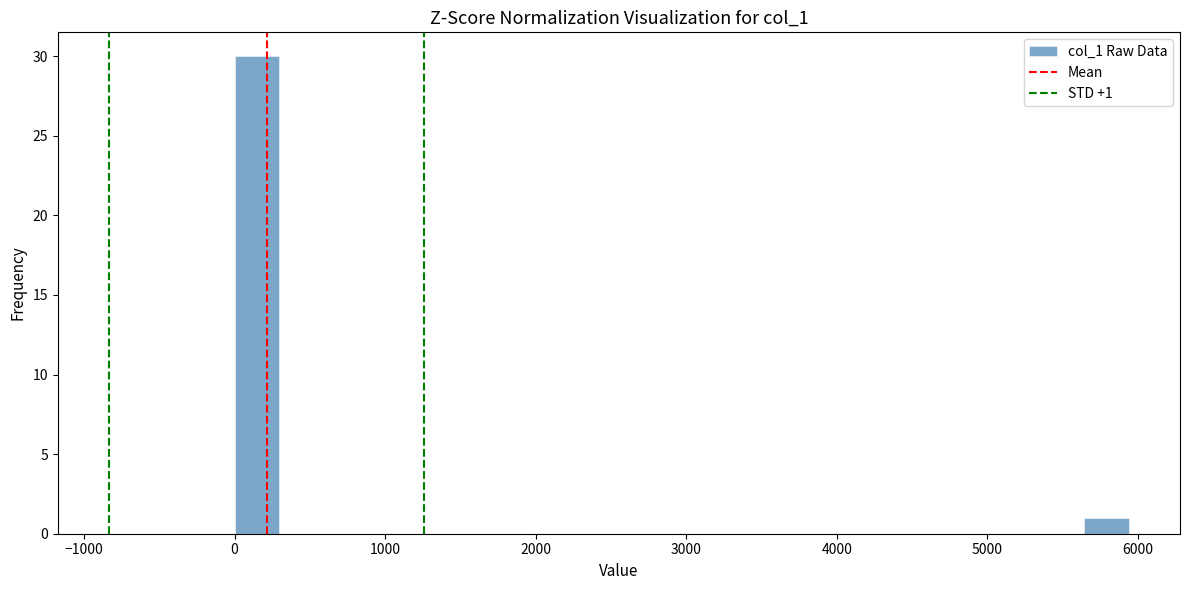

Around what value on the x-axis is the tallest bar? Give the approximate position of its centre, as read against the axis.

100